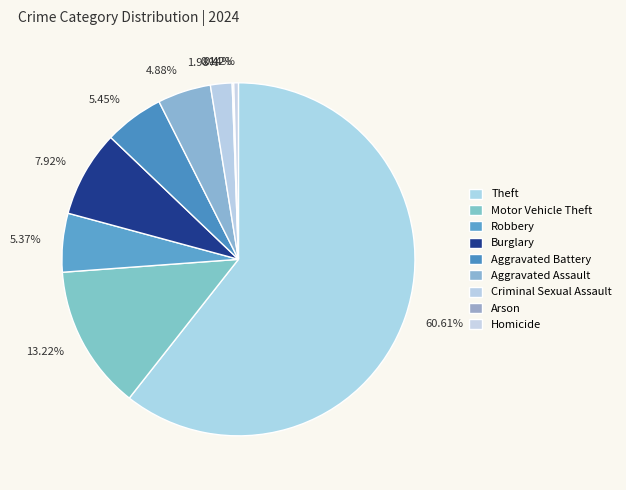

To the nearest percent, what is the difference between the largest and smallest slice percentages?

60%